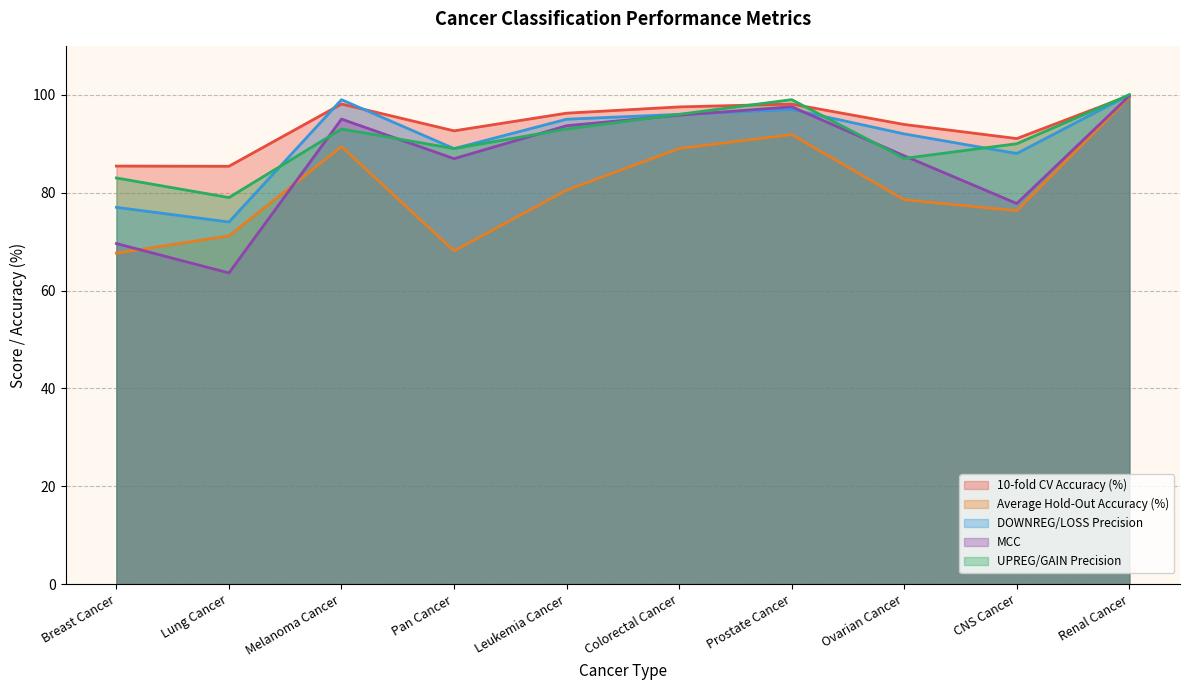

How many distinct data groups are displayed?

5